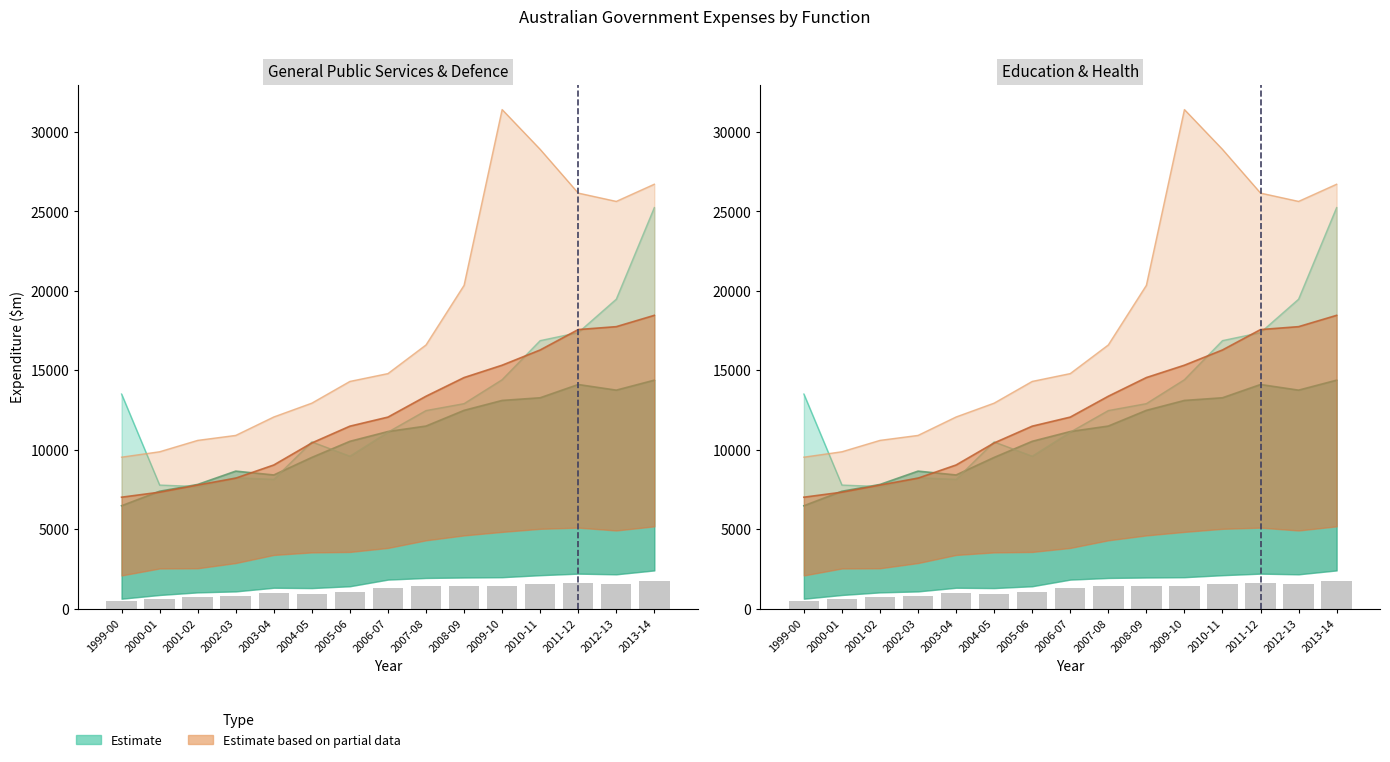

How many values in the Total general public services series are below 12461?

7